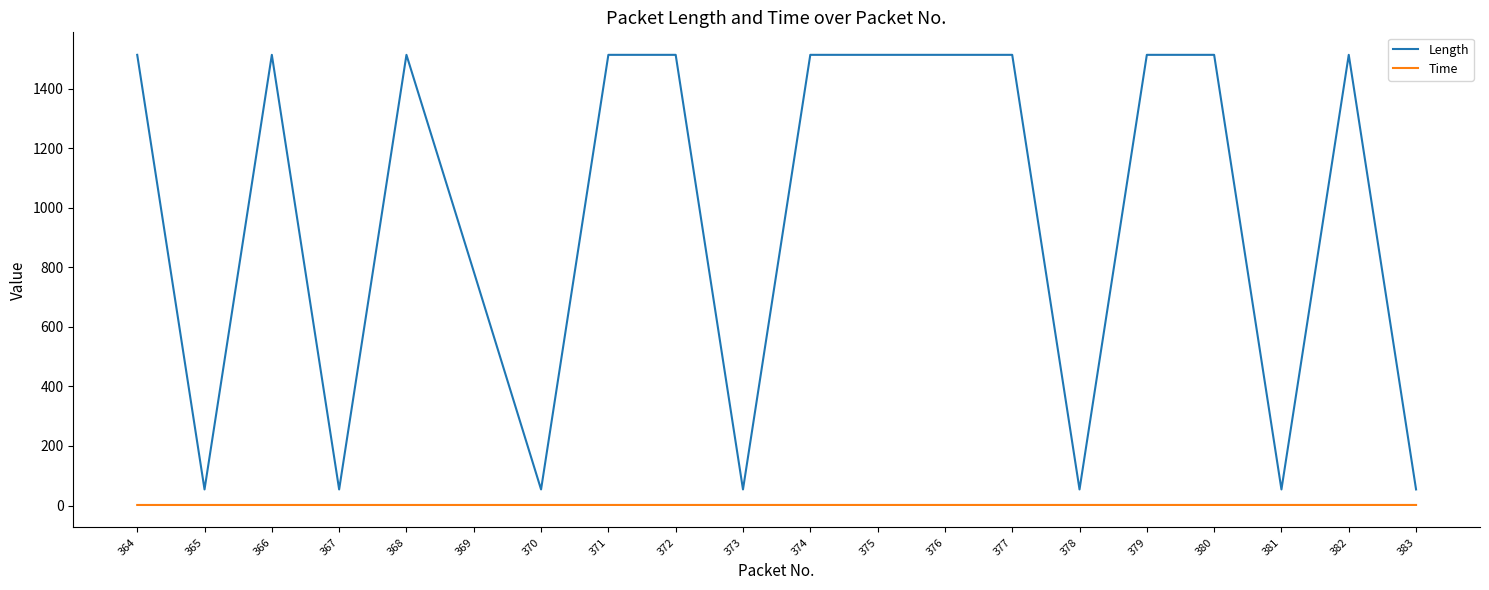

Read the Time value at 368.

1.8